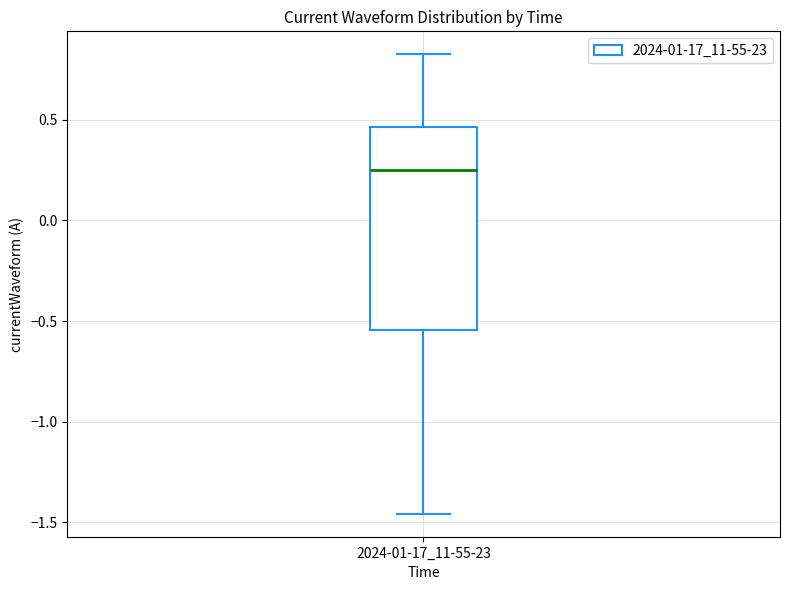

Where is the lower edge of the box for 2024-01-17_11-55-23 on the y-axis? The values are not printed on the chart, so give them approximately, as read against the axis.

-0.55